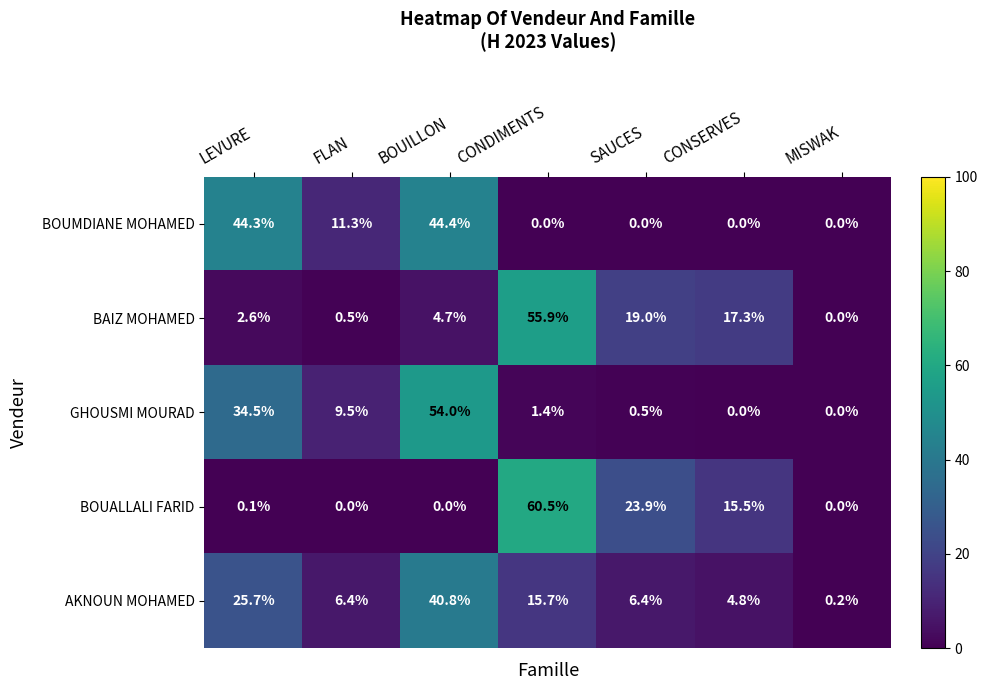

Which series has the widest spread of values?

BOUALLALI FARID